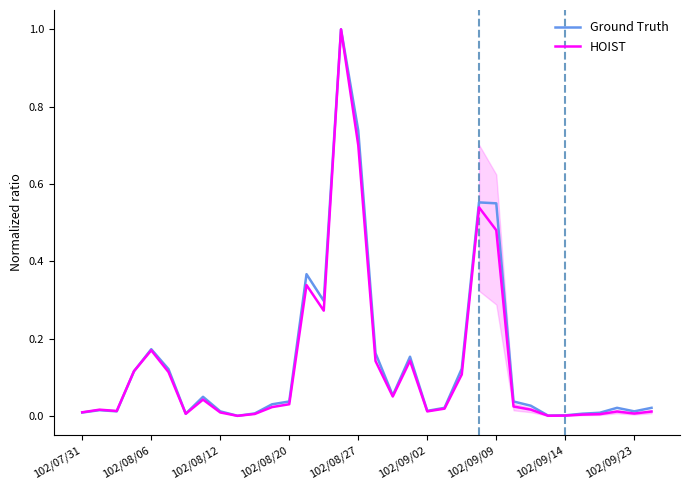

Reading right to left, list all the values displayed in this chart.

Ground Truth: 0.0	0.0	0.0	0.0	0.0	0.0	0.0	0.0	0.0	0.6	0.6	0.1	0.0	0.0	0.2	0.1	0.2	0.7	1.0	0.3	0.4	0.0	0.0	0.0	0.0	0.0	0.0	0.0	0.1	0.2	0.1	0.0	0.0	0.0
HOIST: 0.0	0.0	0.0	0.0	0.0	0.0	0.0	0.0	0.0	0.5	0.5	0.1	0.0	0.0	0.1	0.1	0.1	0.7	1.0	0.3	0.3	0.0	0.0	0.0	0.0	0.0	0.0	0.0	0.1	0.2	0.1	0.0	0.0	0.0